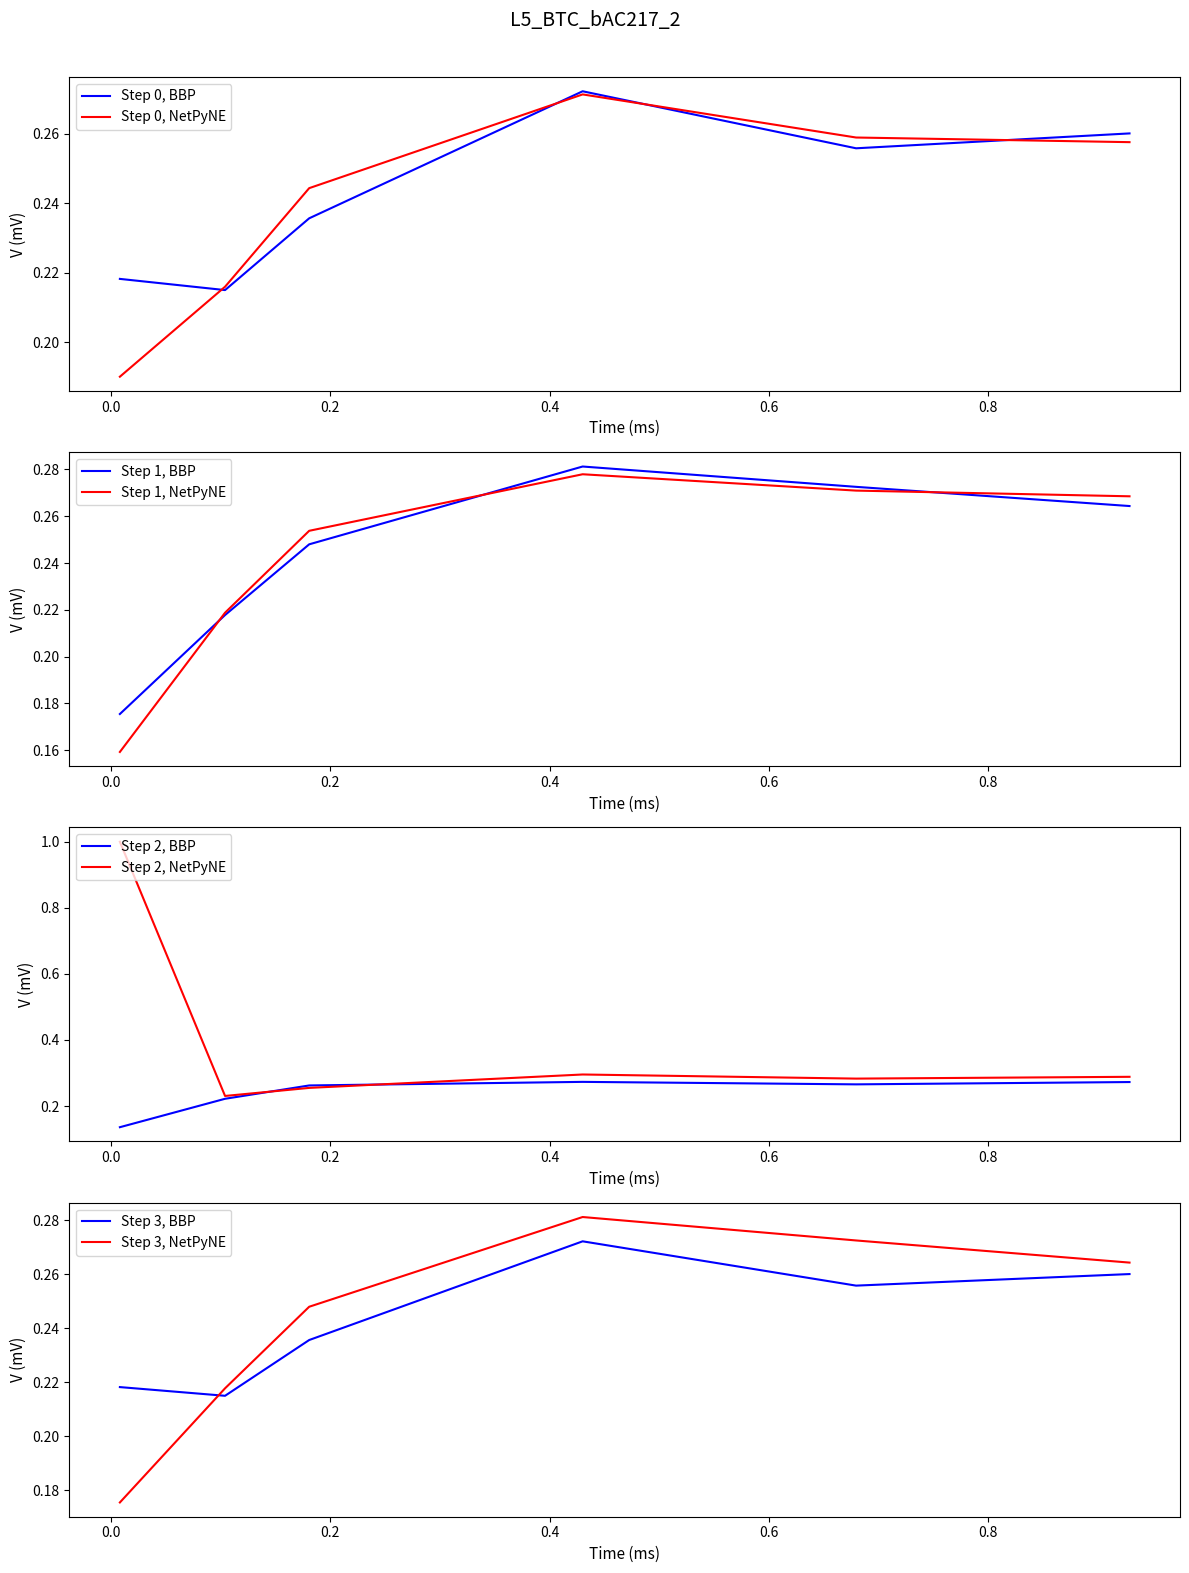

At which category does the chart reach its minimum across all series?

0.00821917808219178